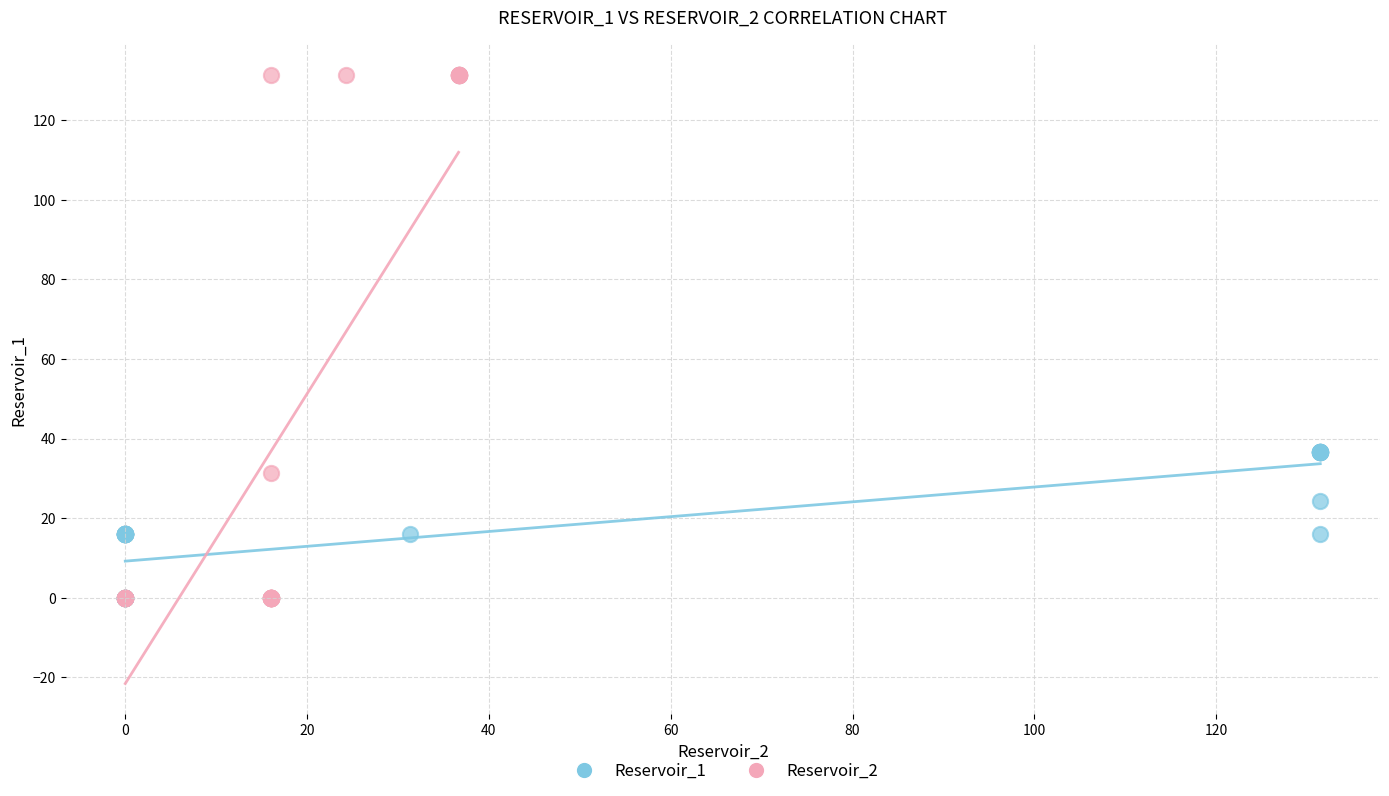

Which series contains the highest Y value?

Reservoir_2